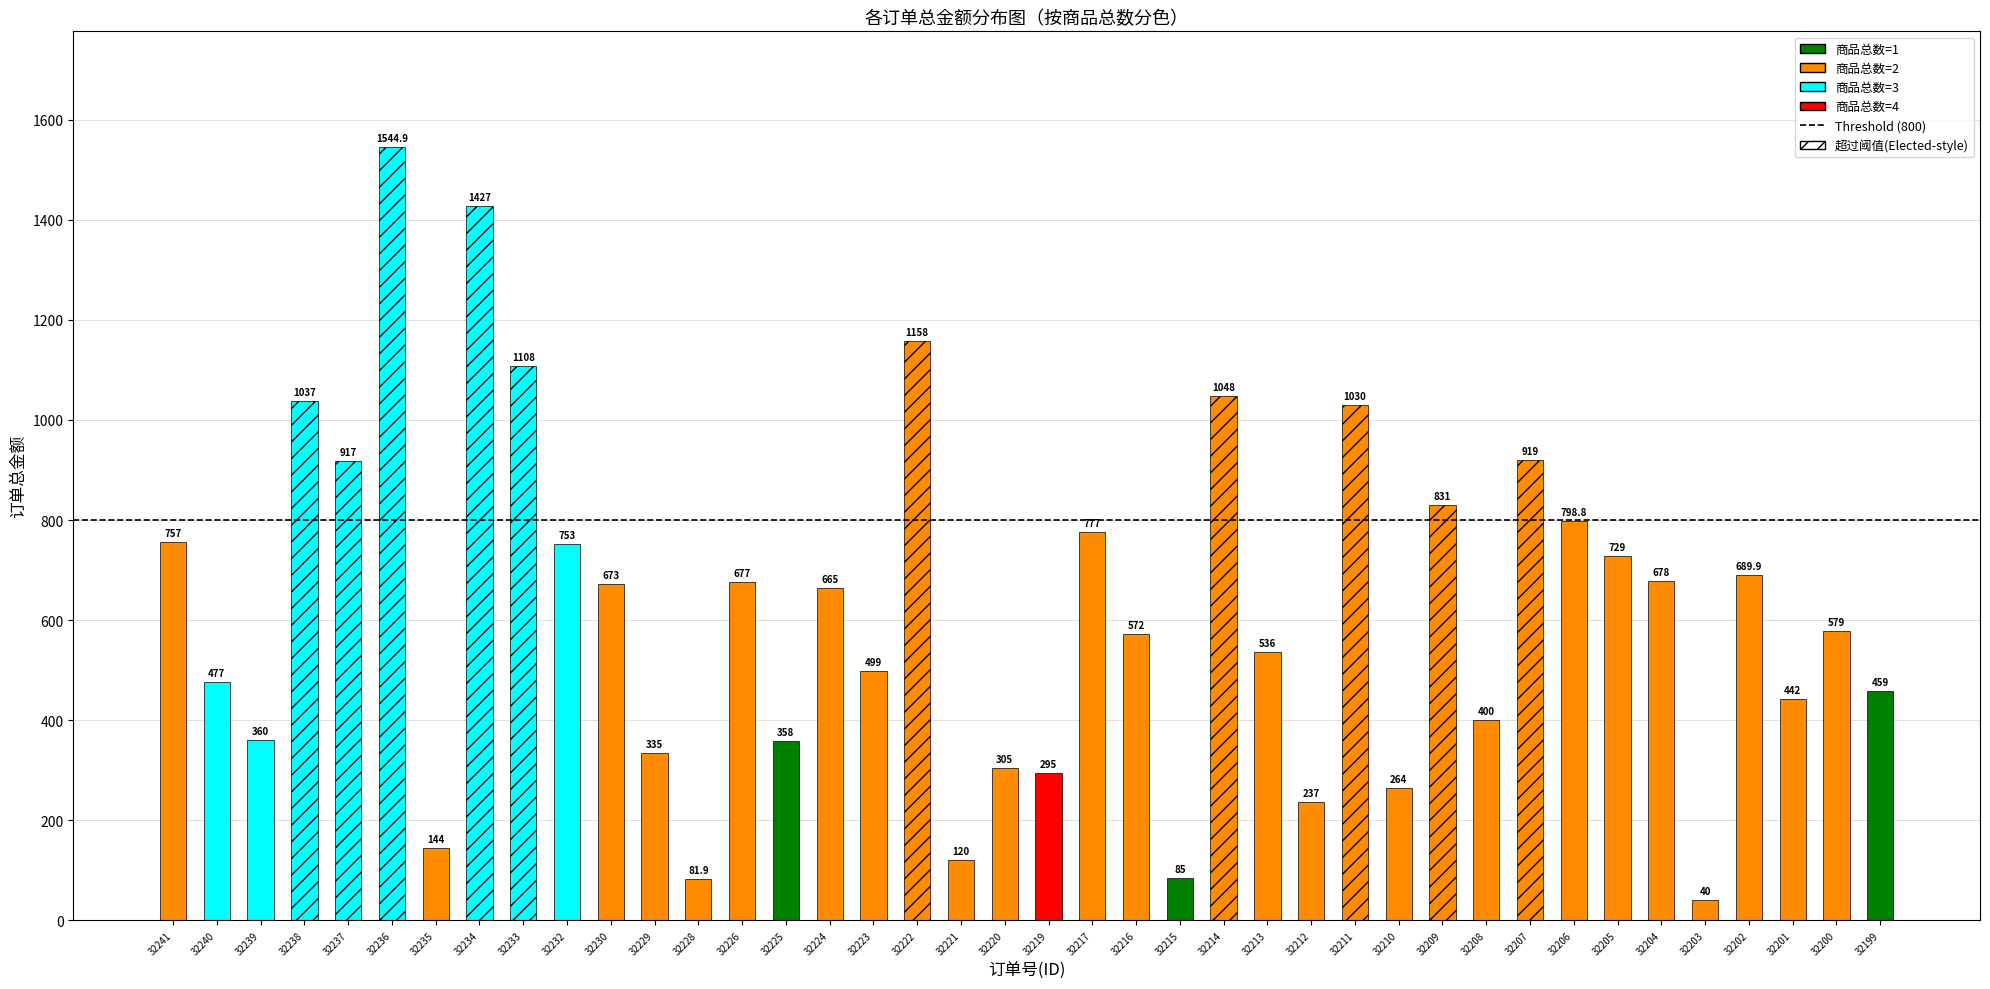

How many data points are less than 665?

20